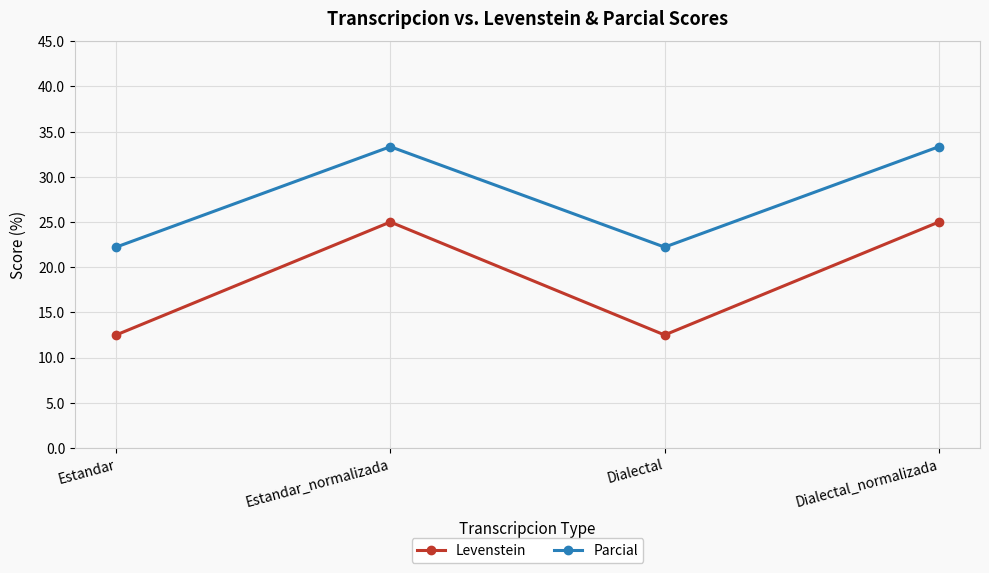

Is this an area chart (filled region under the line)?

No